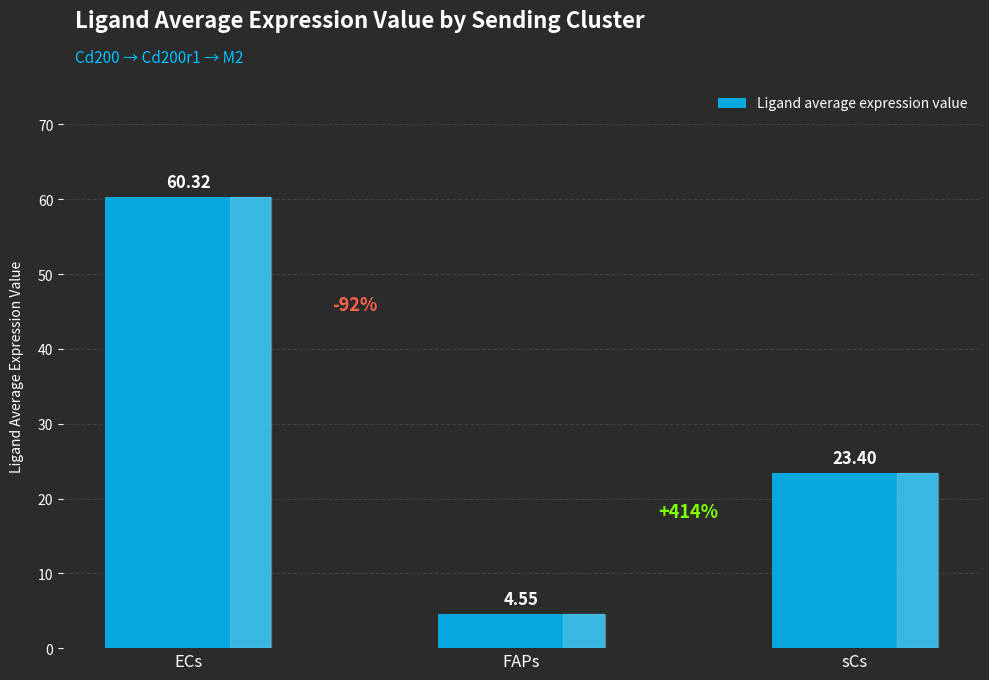

Read the value at sCs.

23.4